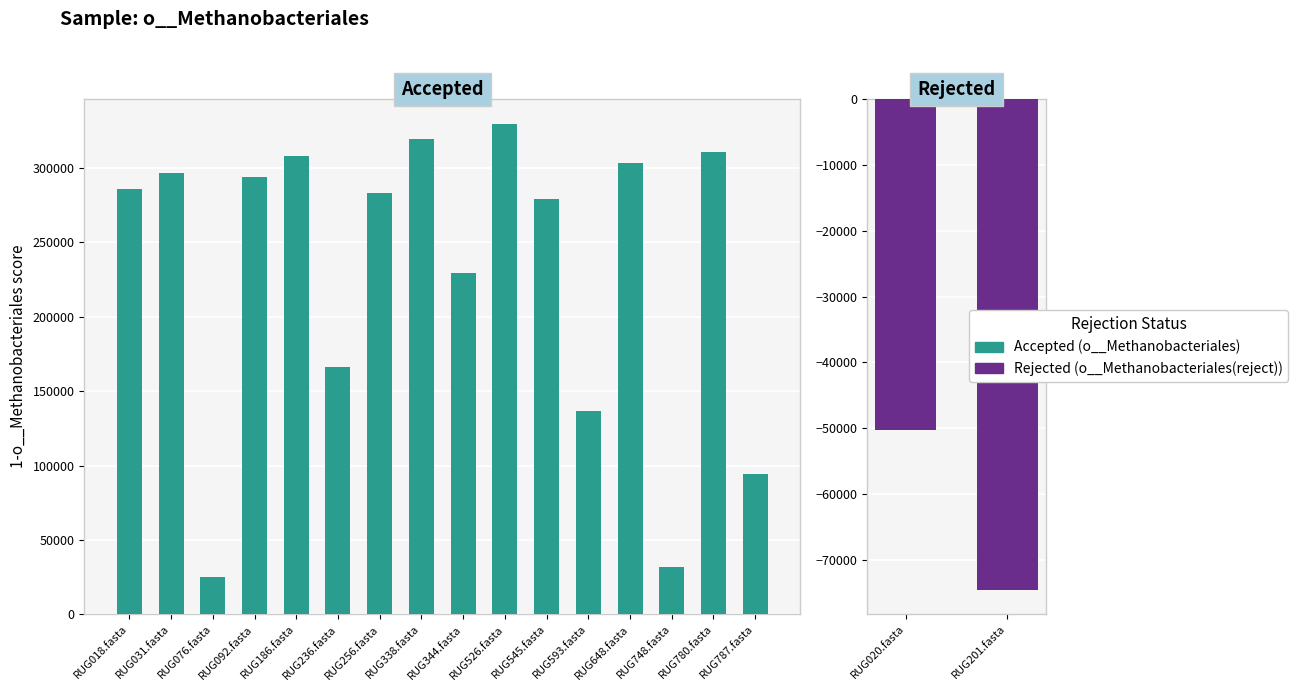

How many values are below 285716?

8